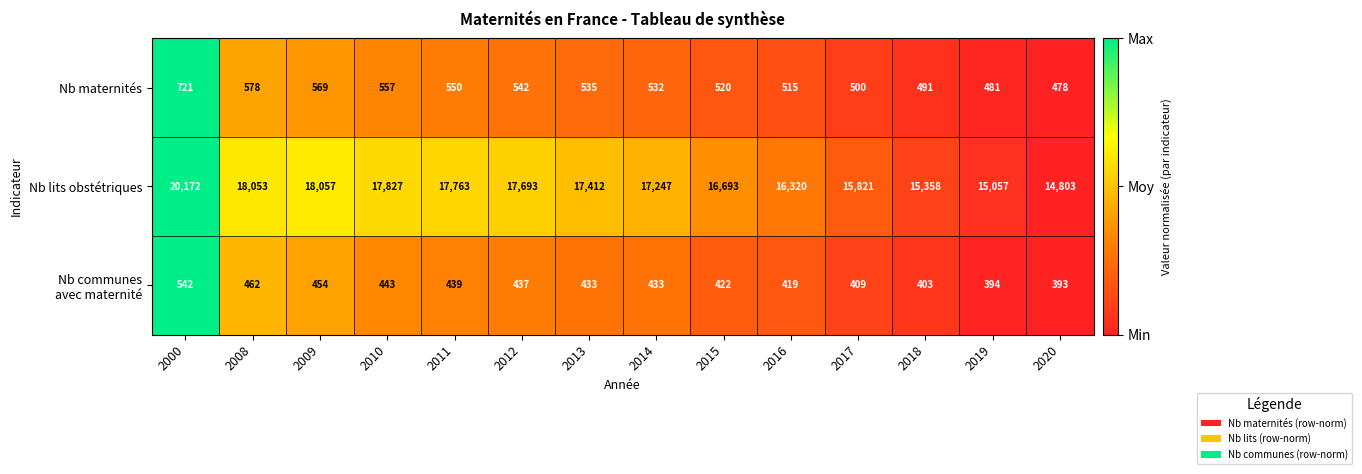

True or false: Nb lits obstétriques has a value of 15358 at 2018.

True